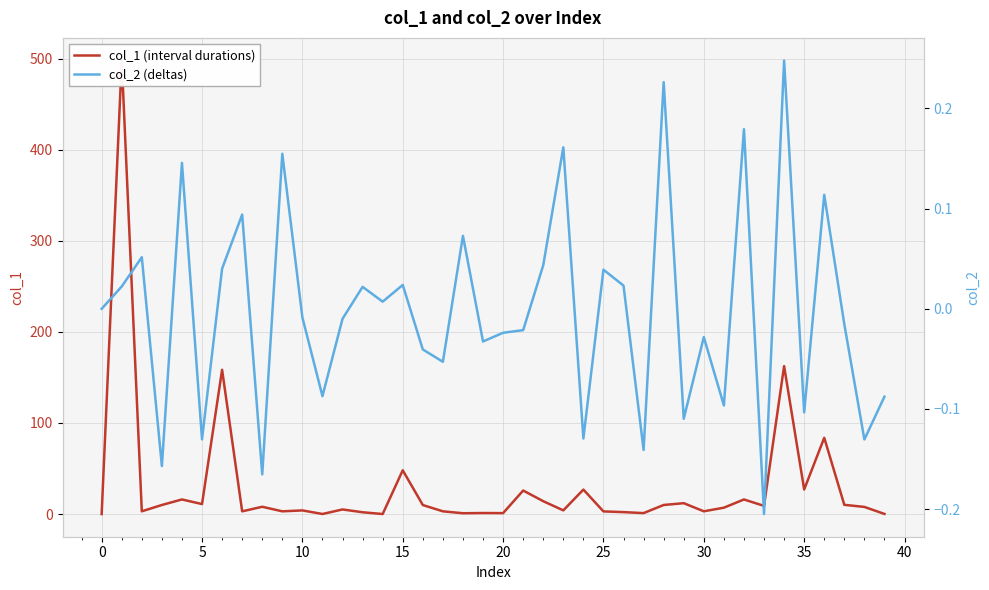

Reading left to right, list all the values displayed in this chart.

col_1 (interval durations): 0.0	497.8	3.0	9.9	16.0	10.9	158.4	3.0	8.0	3.0	4.0	0.1	5.0	2.0	0.0	48.0	9.9	3.0	0.9	1.1	1.0	25.8	14.1	4.0	26.9	2.9	2.1	1.0	9.9	11.9	3.0	7.0	16.0	9.0	162.4	27.0	83.7	10.1	7.8	0.1
col_2 (deltas): 0.0	0.0	0.1	-0.2	0.1	-0.1	0.0	0.1	-0.2	0.2	-0.0	-0.1	-0.0	0.0	0.0	0.0	-0.0	-0.1	0.1	-0.0	-0.0	-0.0	0.0	0.2	-0.1	0.0	0.0	-0.1	0.2	-0.1	-0.0	-0.1	0.2	-0.2	0.2	-0.1	0.1	-0.0	-0.1	-0.1